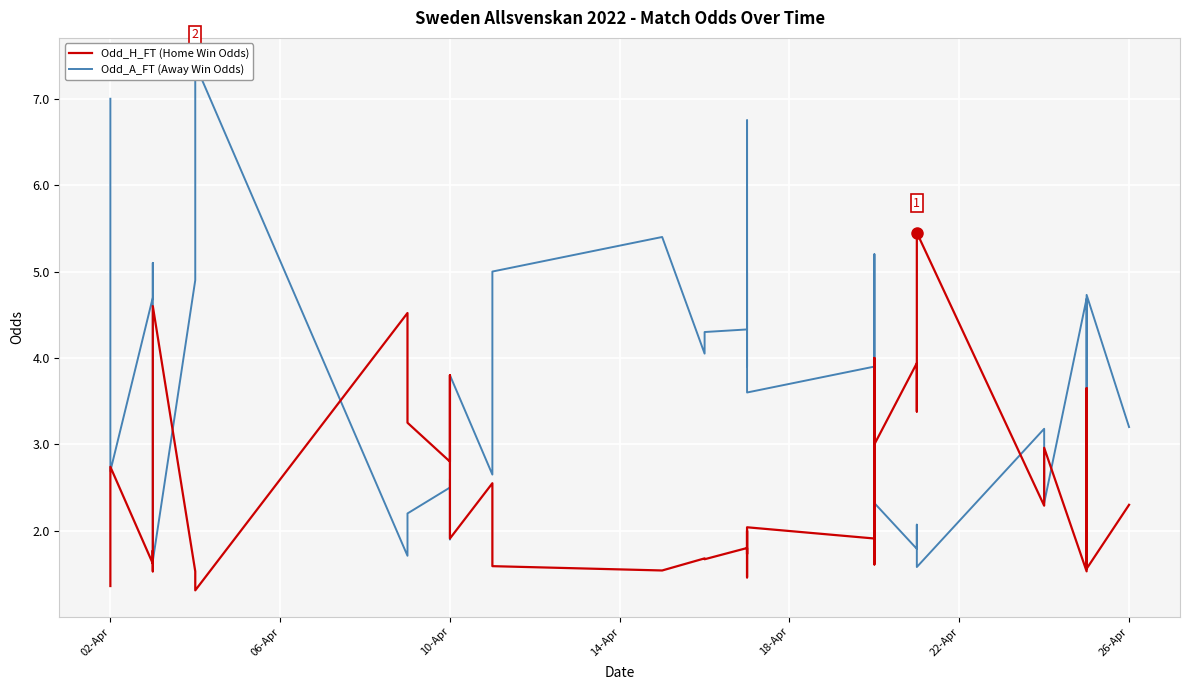

What are all the series names shown in the legend?

Odd_H_FT (Home Win Odds), Odd_A_FT (Away Win Odds)